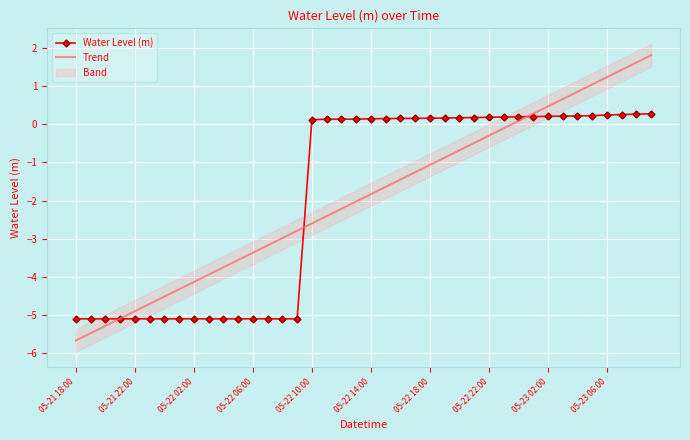

What is the minimum value for Trend?

-5.7